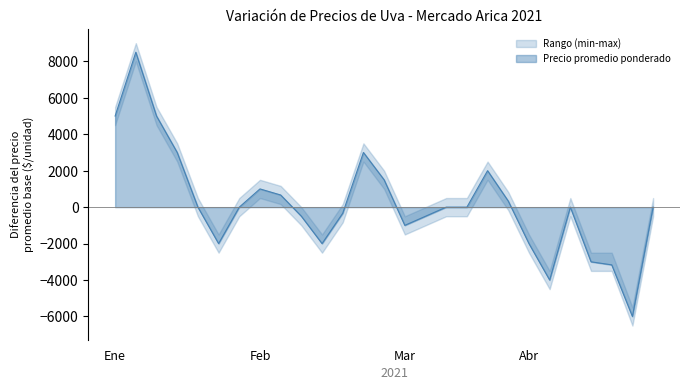

Is it true that Precio promedio ponderado equals 1840.0 at Ene?

False